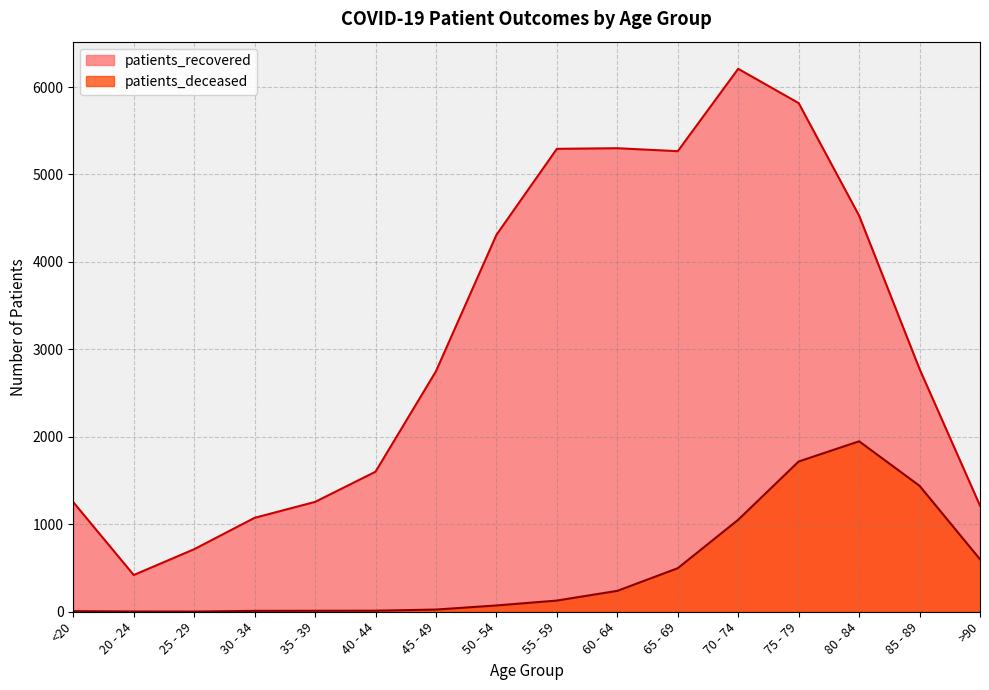

What is the smallest value displayed?

2